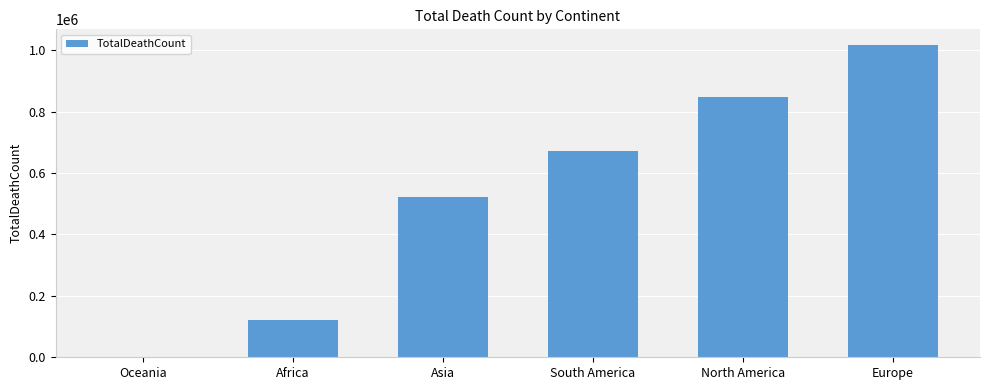

What is the sum of the values at Africa and Asia?

642053